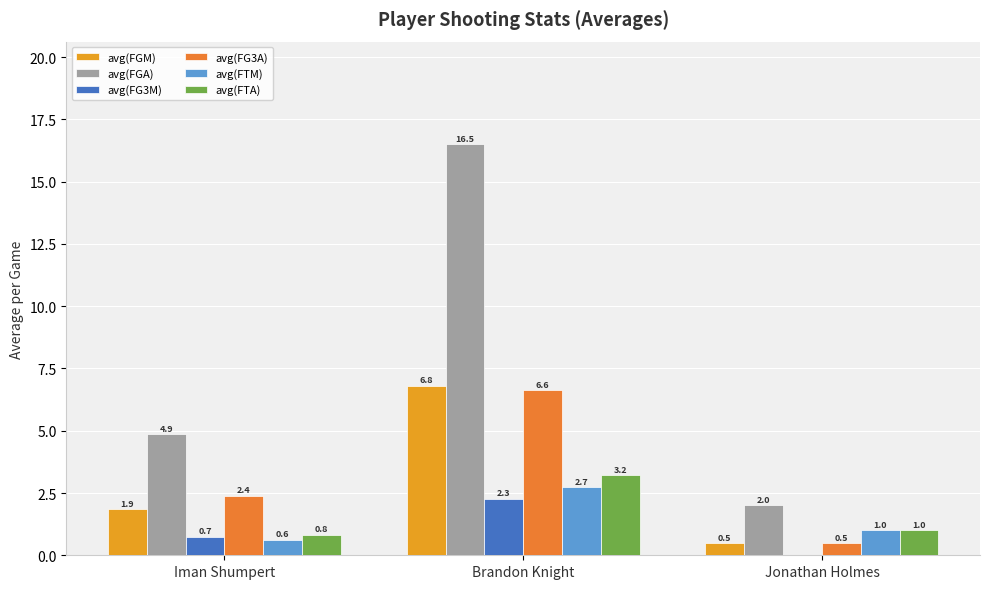

How many positive values does the avg(FG3M) series have?

2